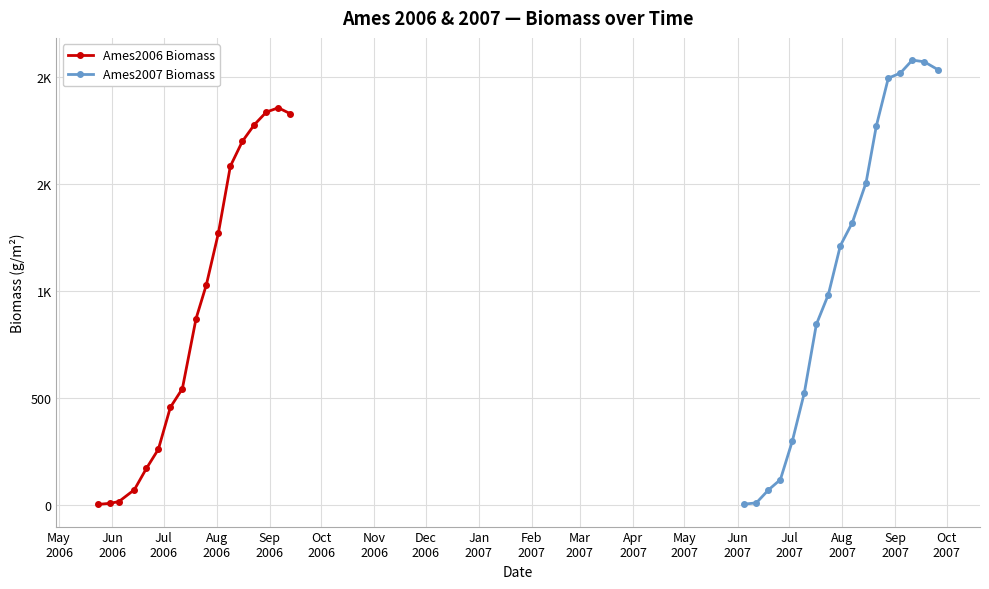

At Sep
2007, list the series in order from smallest to largest.

Ames2006 Biomass, Ames2007 Biomass